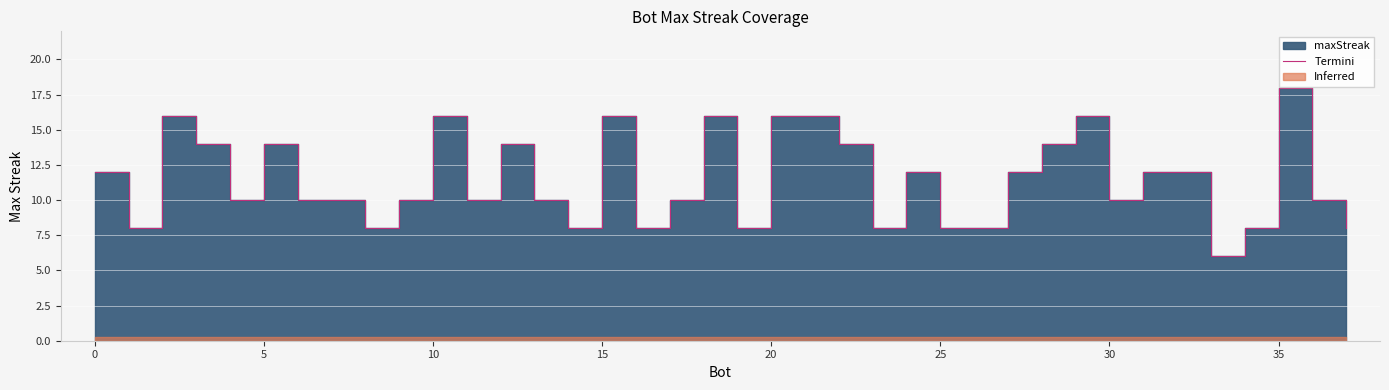

The chart shows a value of 5 at 15. True or false?

False